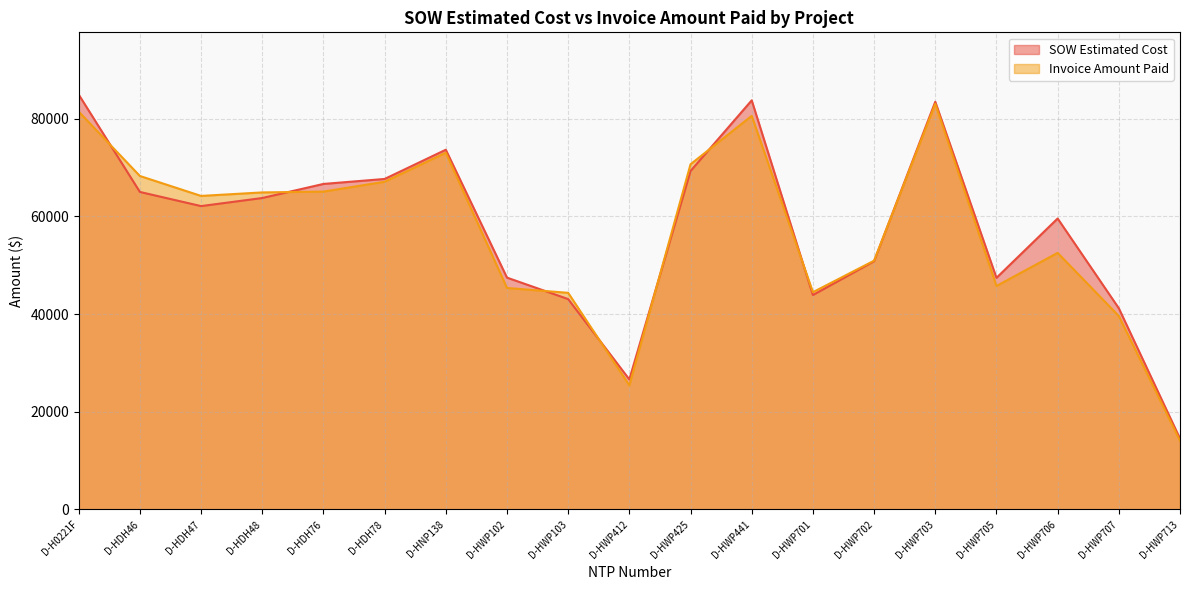

Rank the series by their average value, from lowest to highest.

Invoice Amount Paid, SOW Estimated Cost